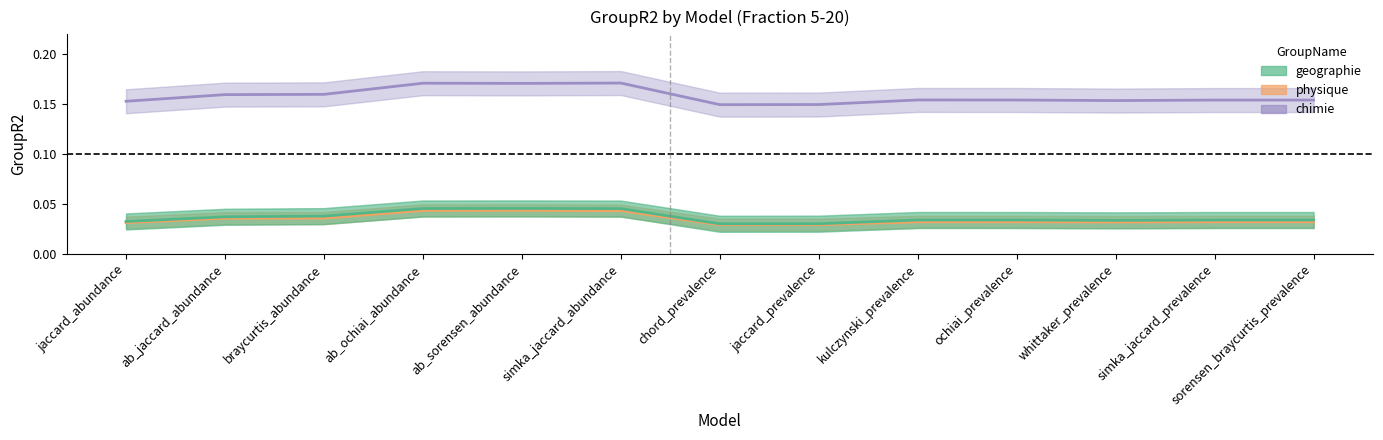

True or false: geographie and chimie intersect in this chart.

False